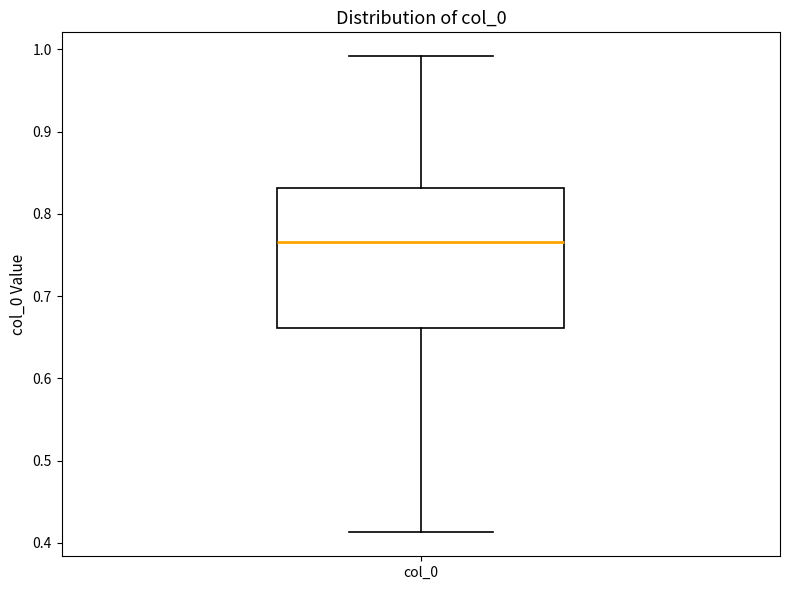

Read this box plot against the y-axis: the position of the median line, the range covered by the box, and the ends of both whiskers. The values are not printed on the chart, so give them approximately, as read against the axis.

median 0.77, box 0.66 to 0.83, whiskers 0.41 to 0.99